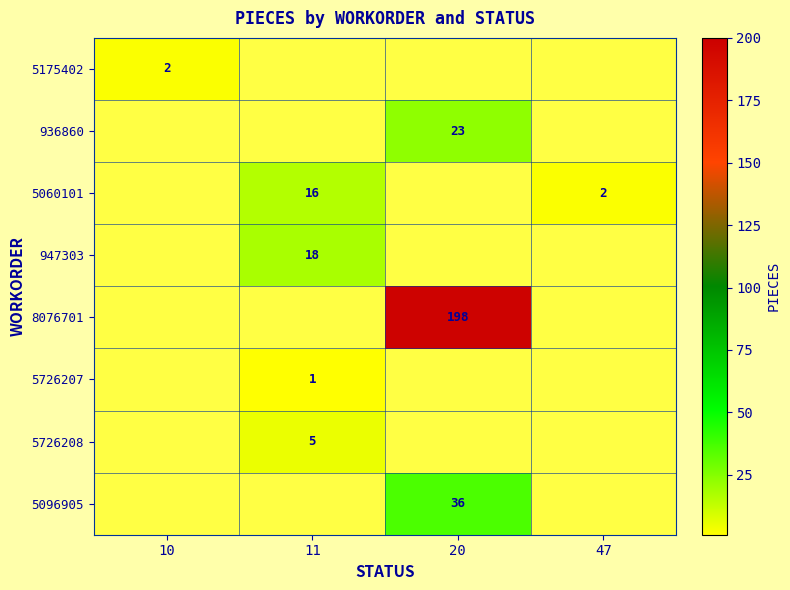

How many categories are shown in the chart?

4